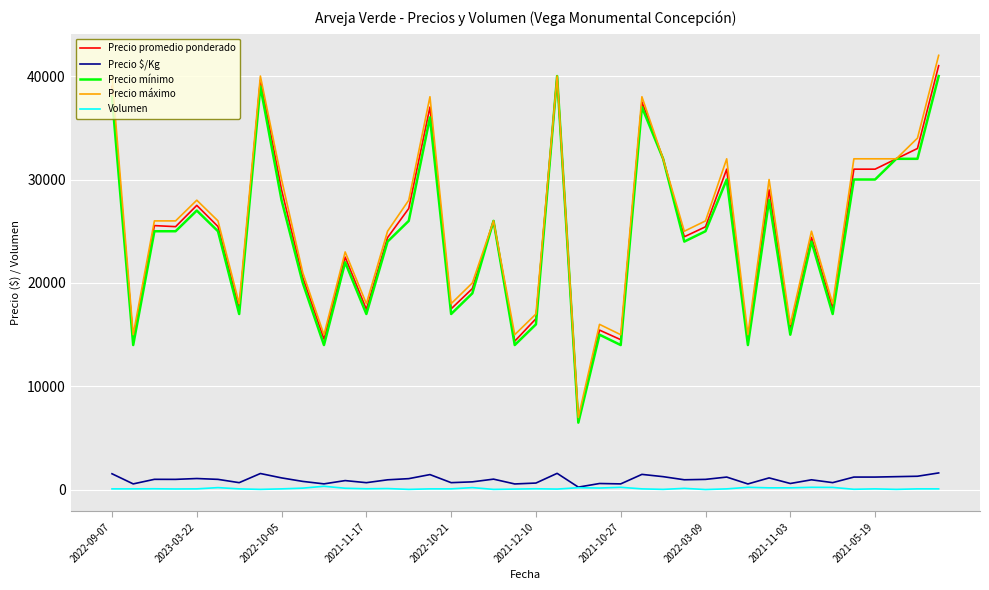

True or false: Precio máximo and Precio $/Kg intersect in this chart.

False